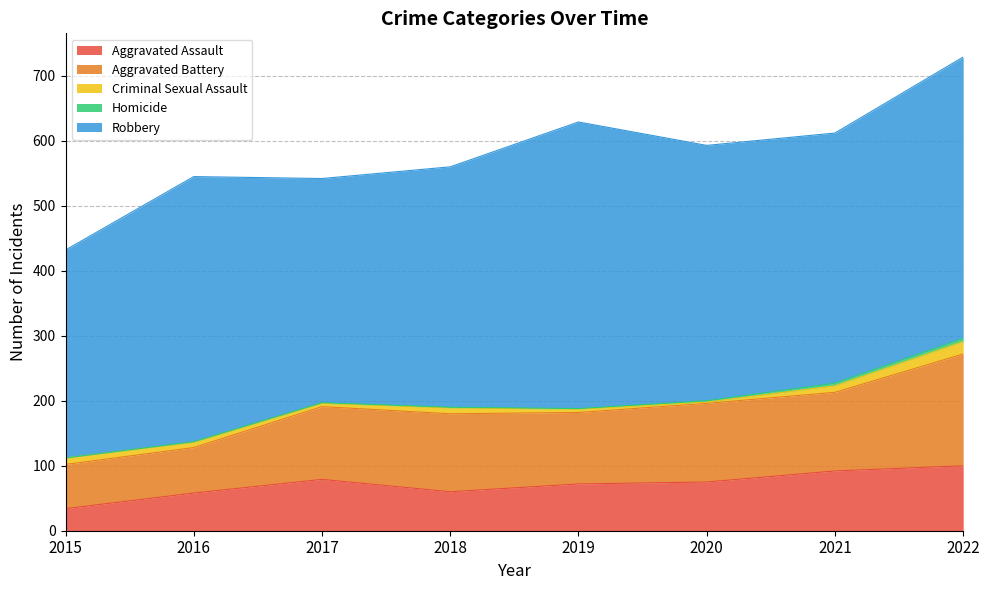

Rank the series by their maximum value, from lowest to highest.

Homicide, Criminal Sexual Assault, Aggravated Assault, Aggravated Battery, Robbery